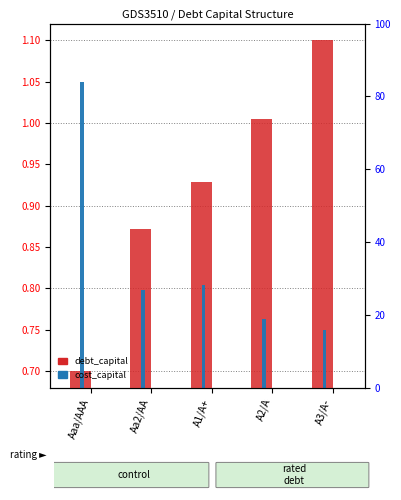

What is the label of the 5th bar from the left?

A3/A-